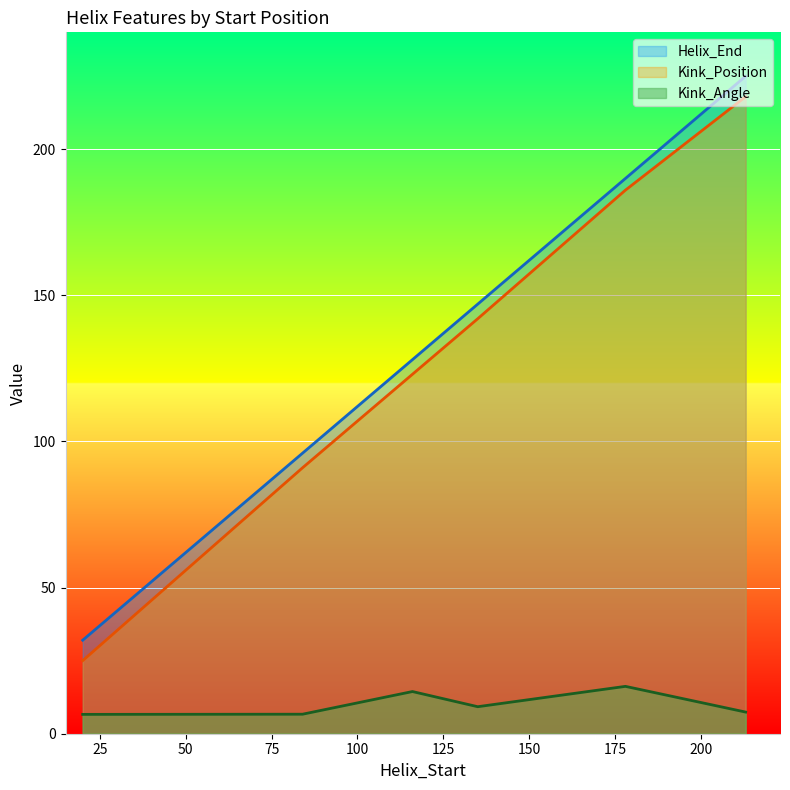

Where does the Helix_End series first go above 147?

178